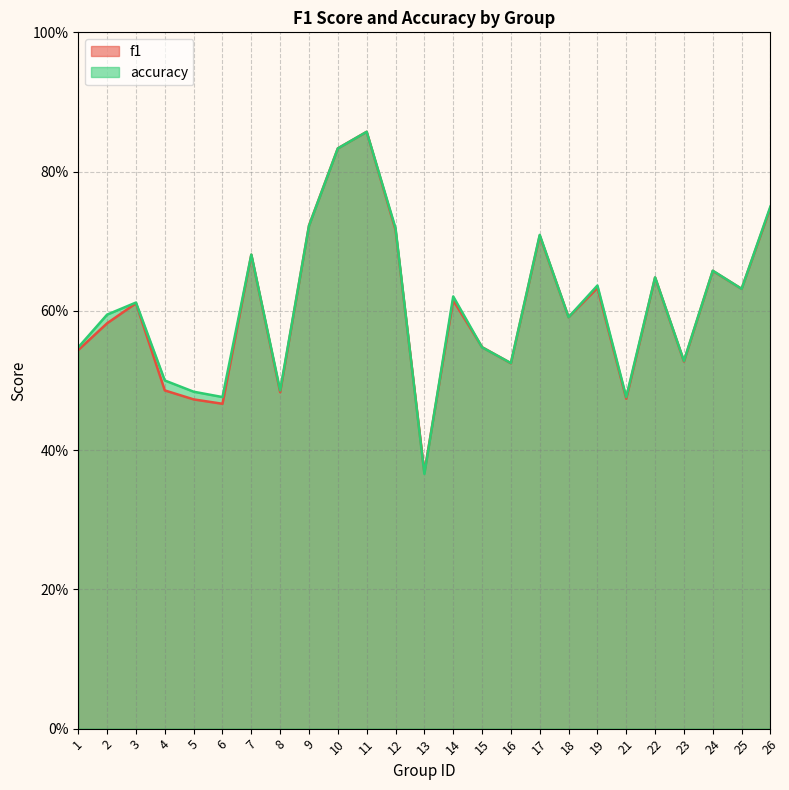

Which series changed the most between 12 and 25?

accuracy